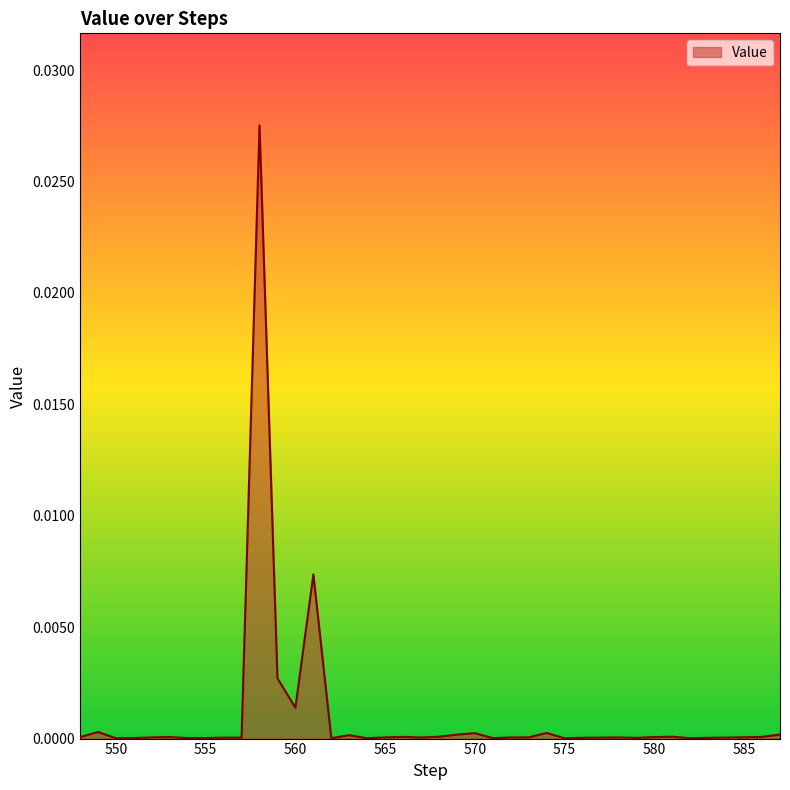

Where is the data nearest to the value 0?

575